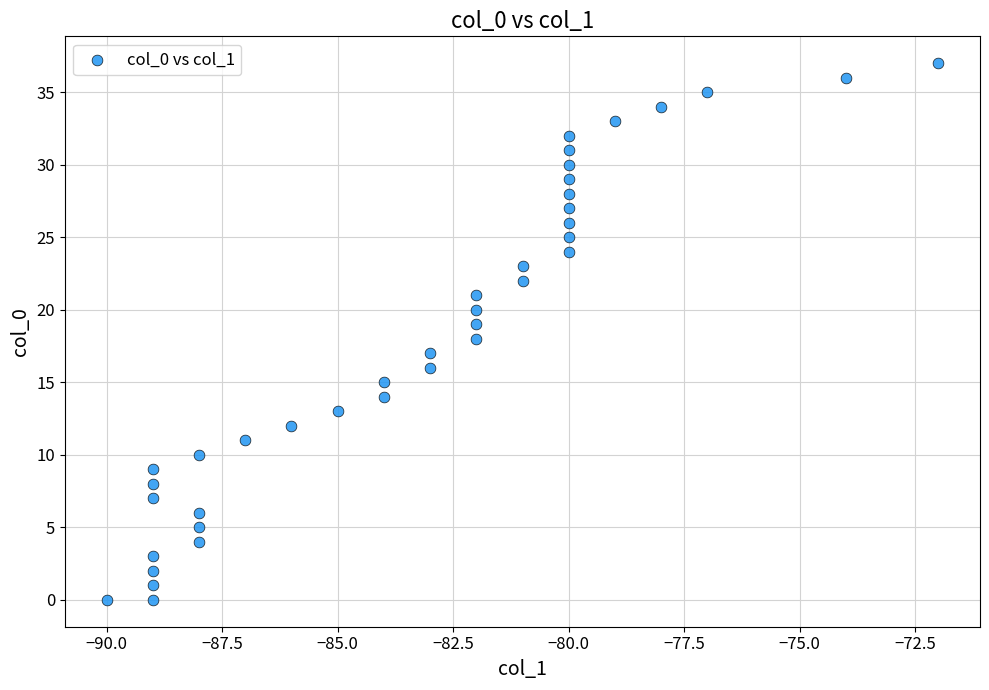

What is the range of Y values (max minus min)?

37